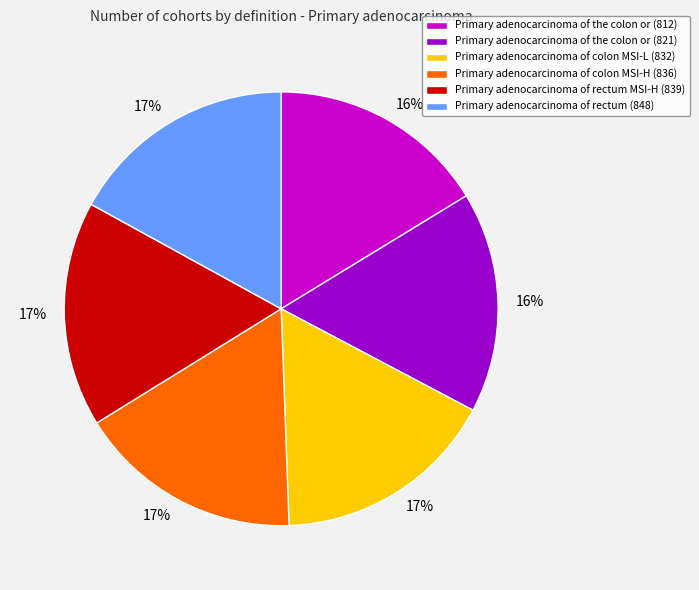

How many segments does this pie chart have?

6